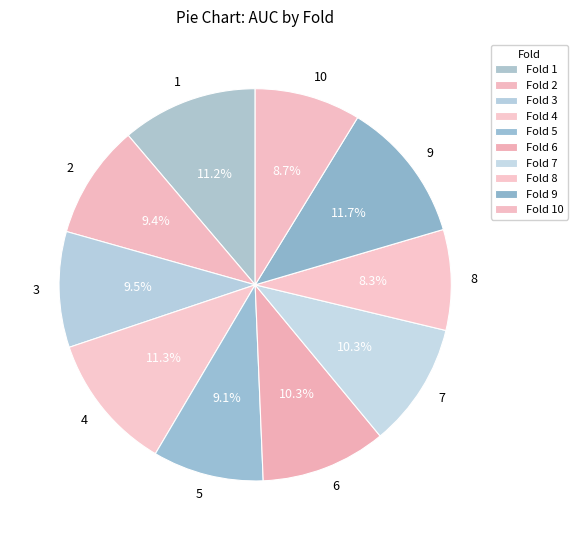

What percentage is the 5 slice, to the nearest percent?

9%